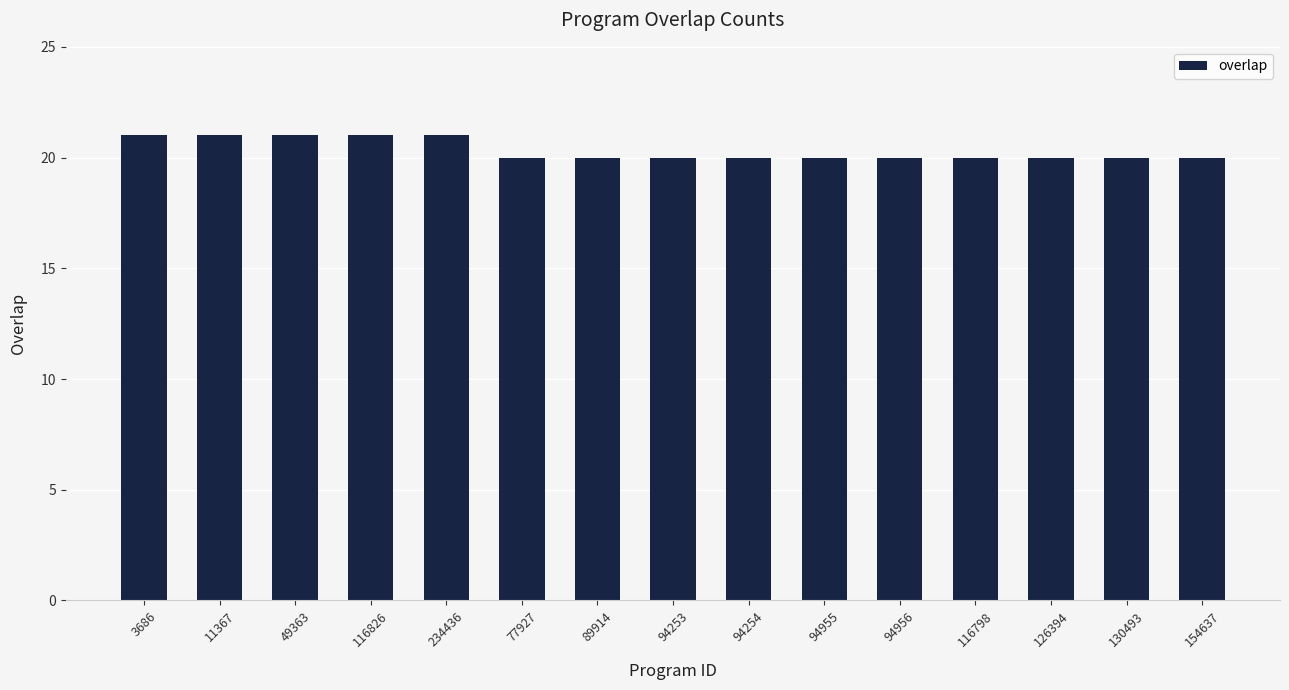

The chart shows a value of 27 at 77927. True or false?

False